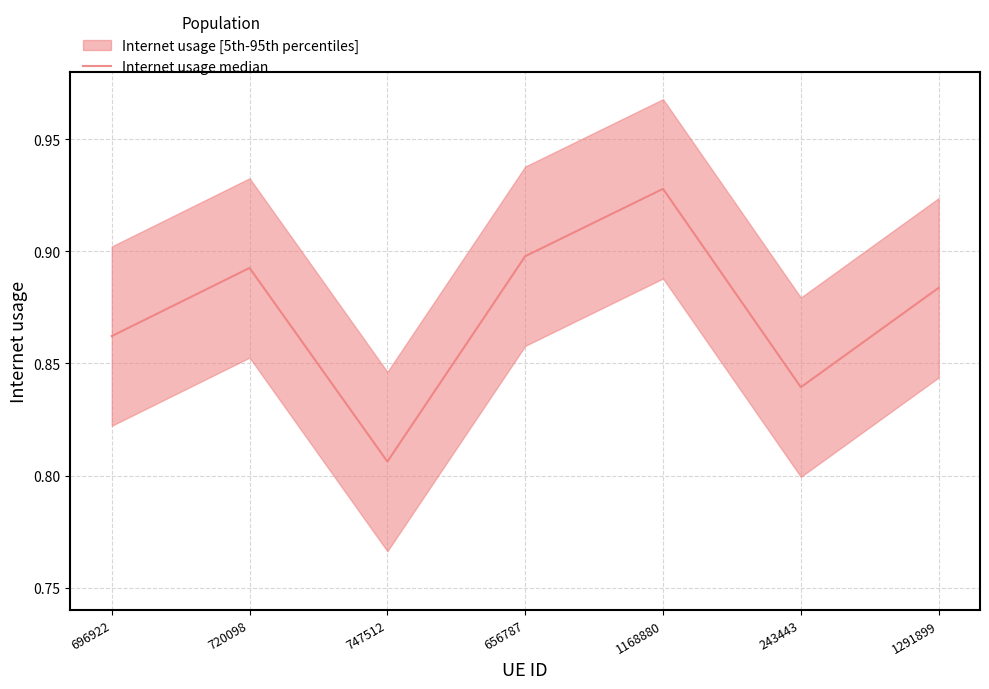

What is the label of the 4th point from the left?

656787